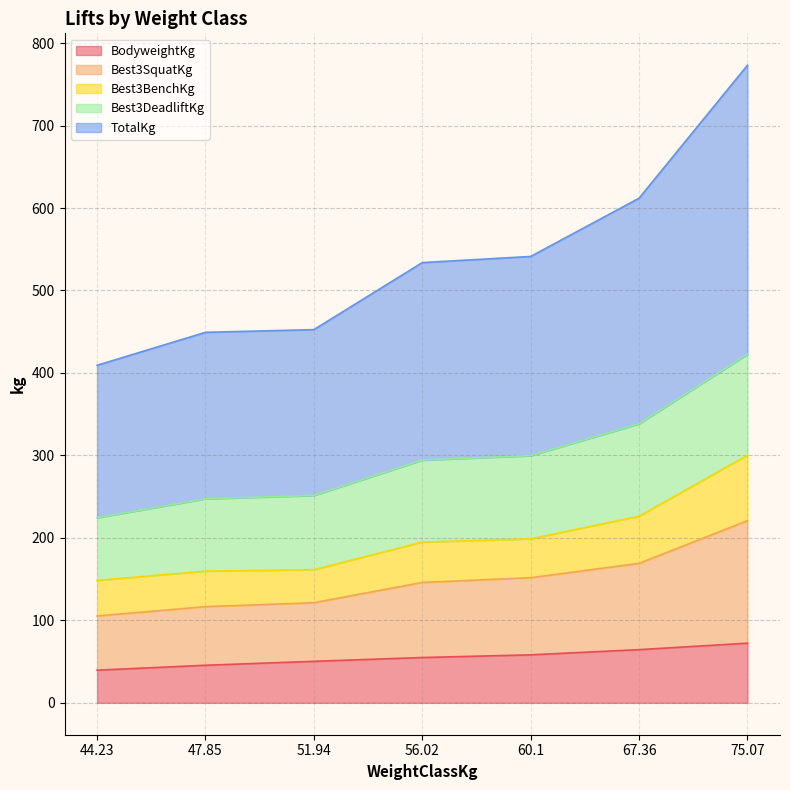

What is the highest value of the BodyweightKg series?

72.4